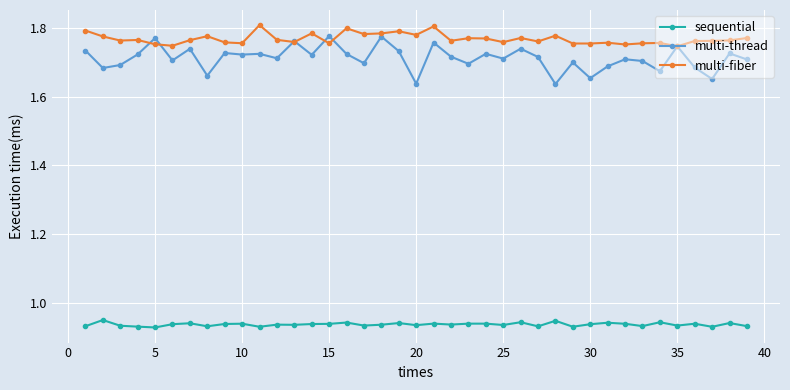

True or false: sequential and multi-fiber intersect in this chart.

False